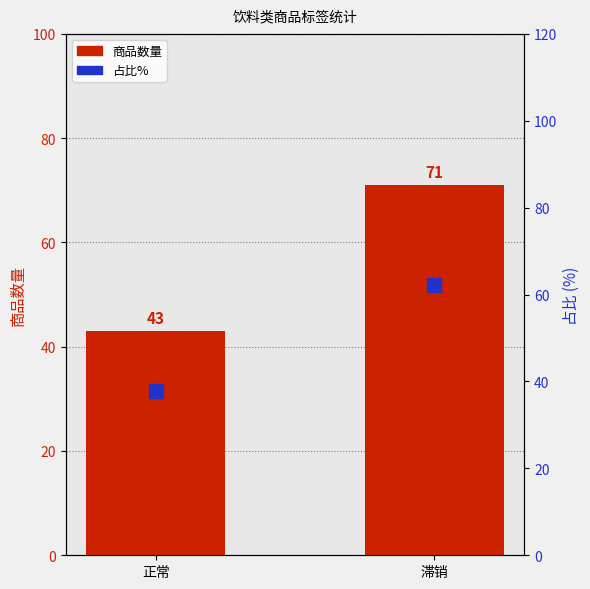

At 滞销, list the series in order from smallest to largest.

占比%, 商品数量